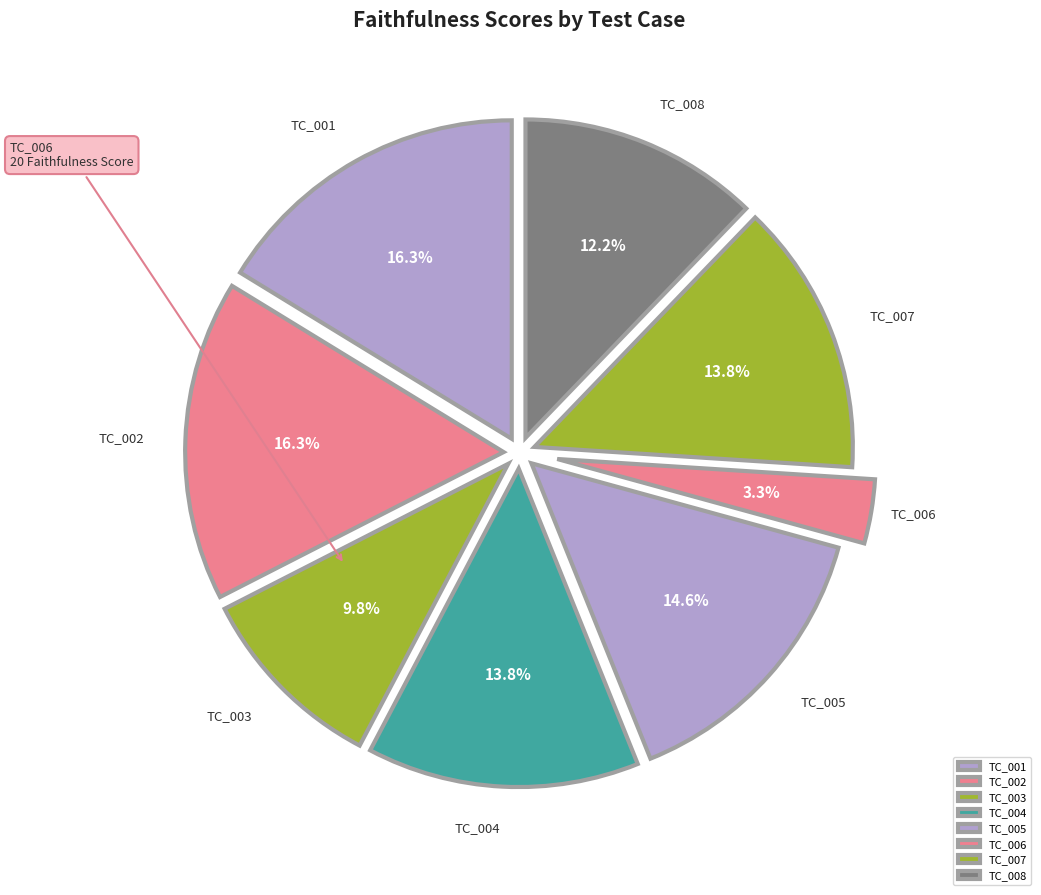

Between TC_003 and TC_004, which is larger?

TC_004